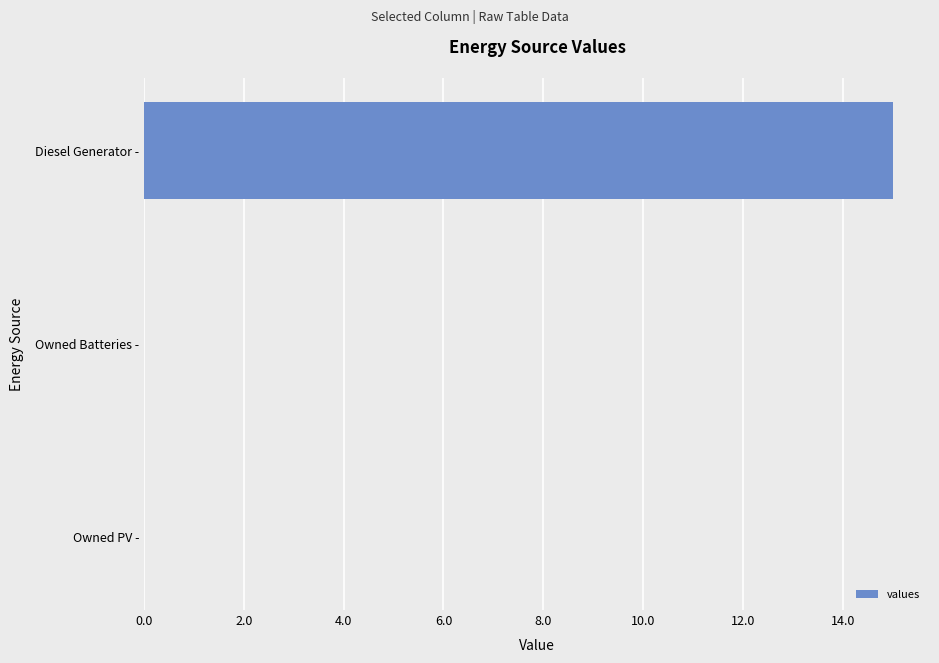

At which category does the chart reach its peak across all series?

Diesel Generator -